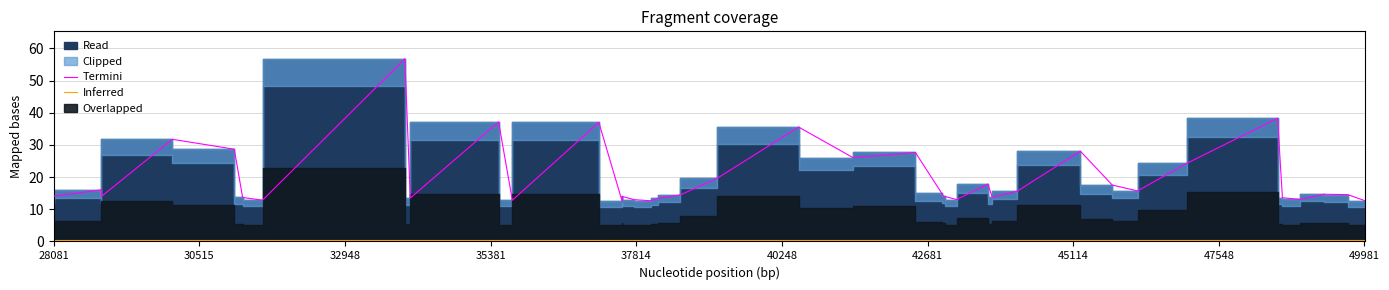

Reading right to left, extract all data points from this chart.

Termini: 12.7	14.6	14.7	13.1	13.6	38.3	24.4	15.7	17.5	28.1	15.6	13.8	17.9	13.0	14.0	14.0	14.9	27.7	26.0	35.6	19.6	14.4	13.4	12.6	13.0	14.0	12.5	37.0	12.8	37.2	13.5	56.8	12.8	13.7	28.7	31.8	14.0	14.0	16.0	14.1
Inferred: 0.3	0.3	0.3	0.3	0.3	0.3	0.3	0.3	0.3	0.3	0.3	0.3	0.3	0.3	0.3	0.3	0.3	0.3	0.3	0.3	0.3	0.3	0.3	0.3	0.3	0.3	0.3	0.3	0.3	0.3	0.3	0.3	0.3	0.3	0.3	0.3	0.3	0.3	0.3	0.3